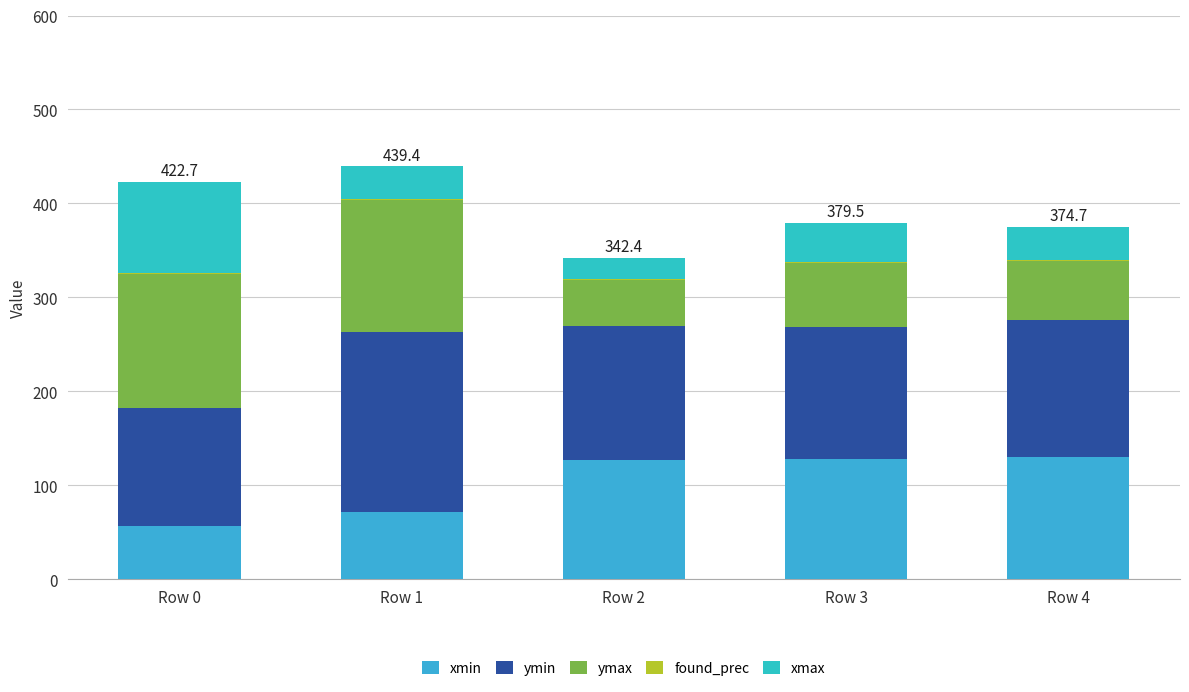

Are the bars horizontal?

No